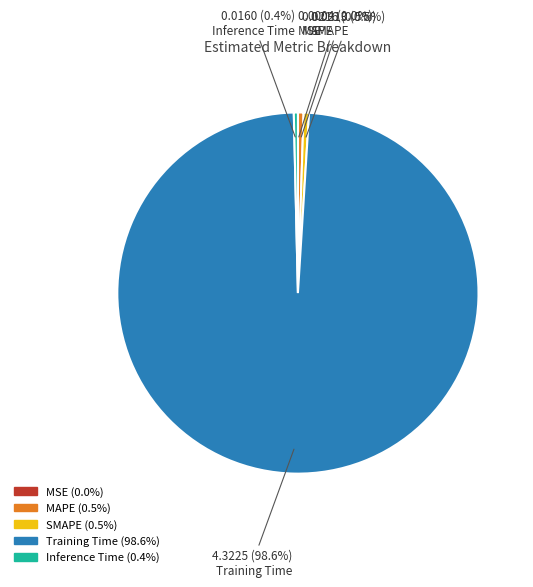

Is SMAPE the majority of the pie?

No